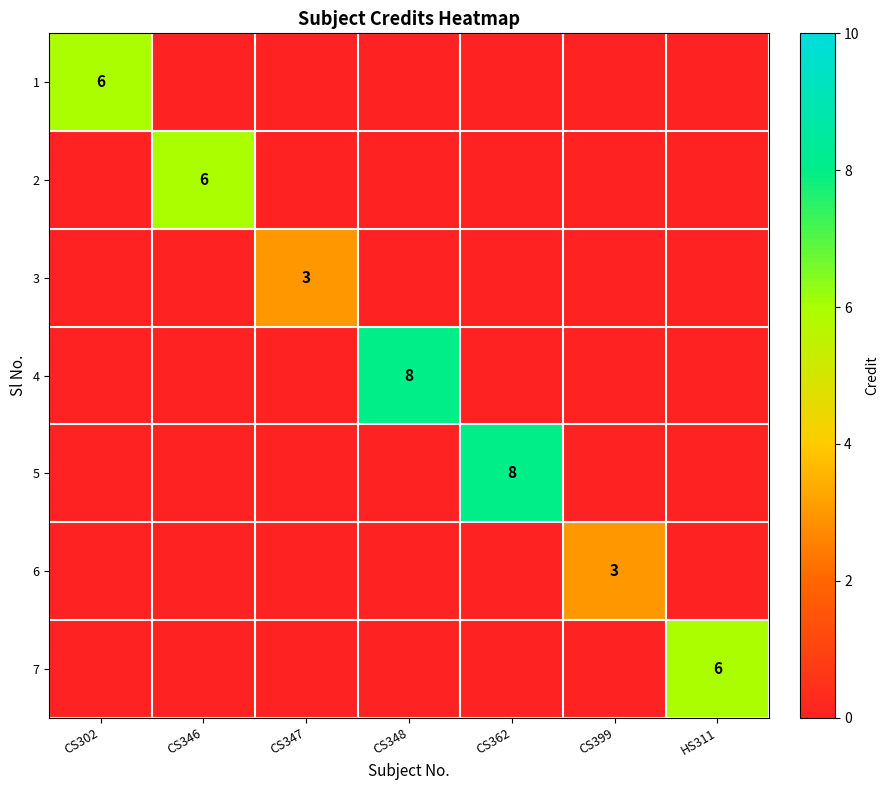

True or false: 6 has a value of 1 at CS399.

False